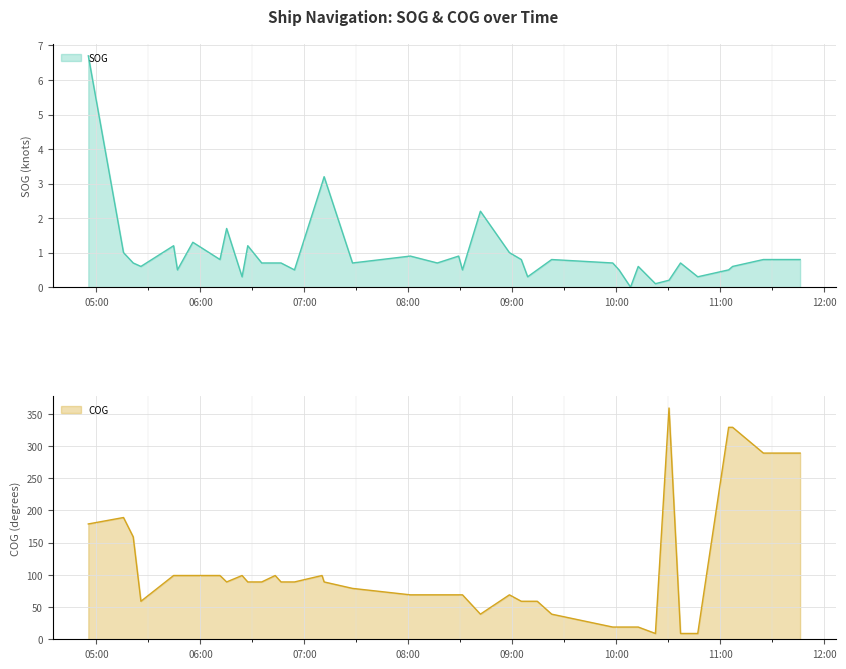

What is the label of the 9th point from the left?

2024-04-16 06:15:07